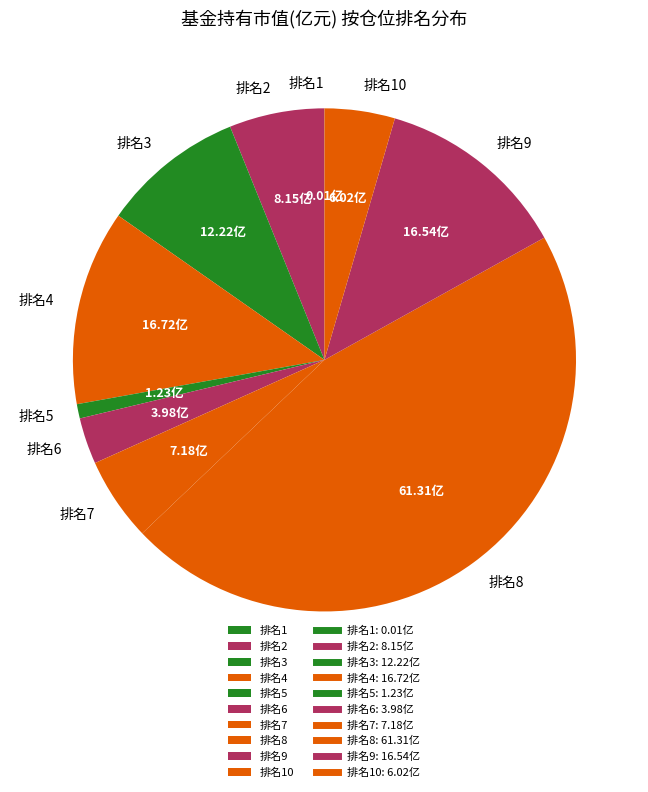

Between 排名8 and 排名5, which is larger?

排名8